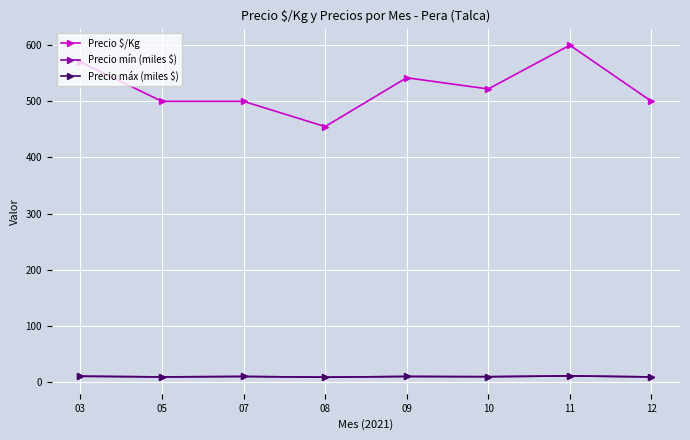

Does the chart have visible grid lines?

Yes